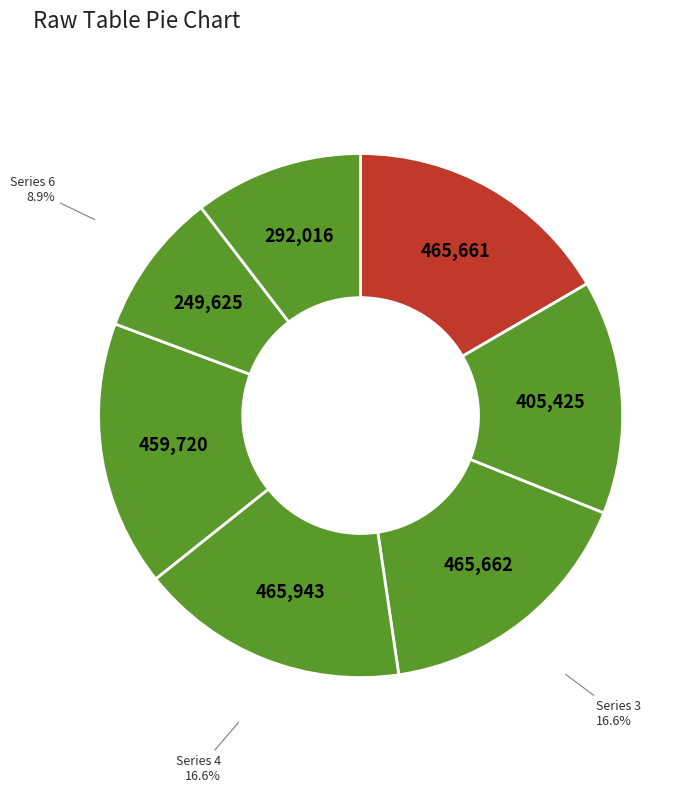

How many slices are in this pie chart?

7